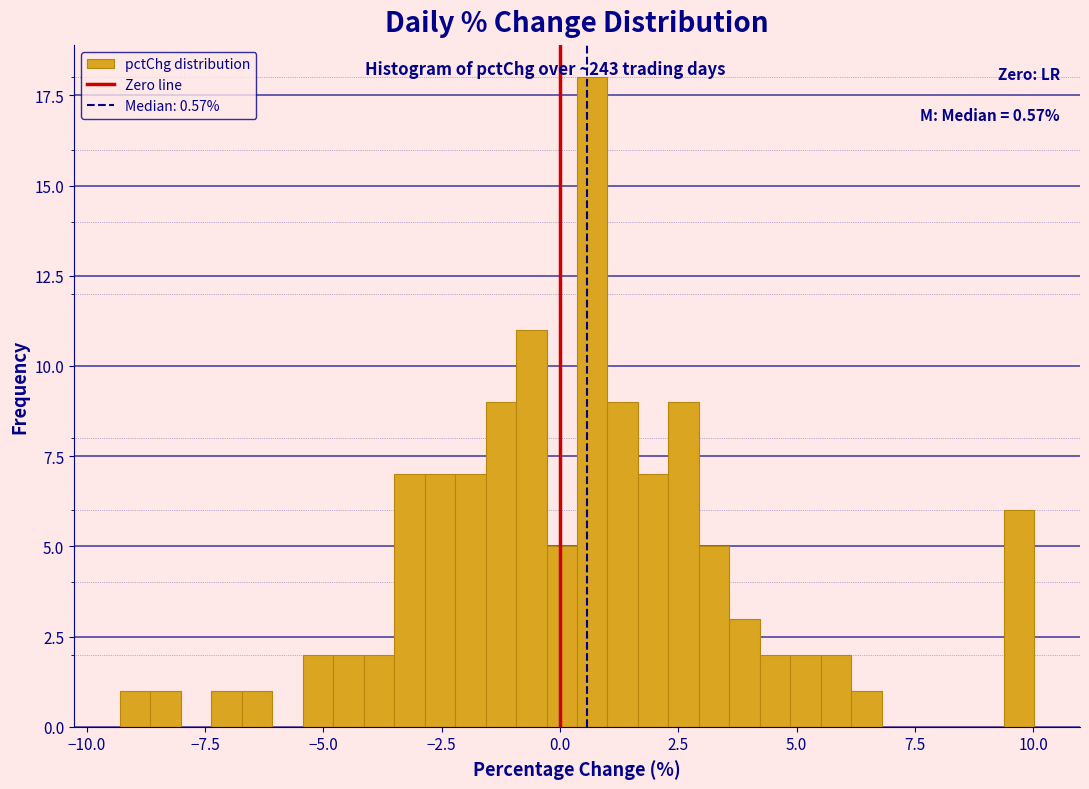

Read against the x-axis, roughly where is the centre of the tallest bar?

0.5